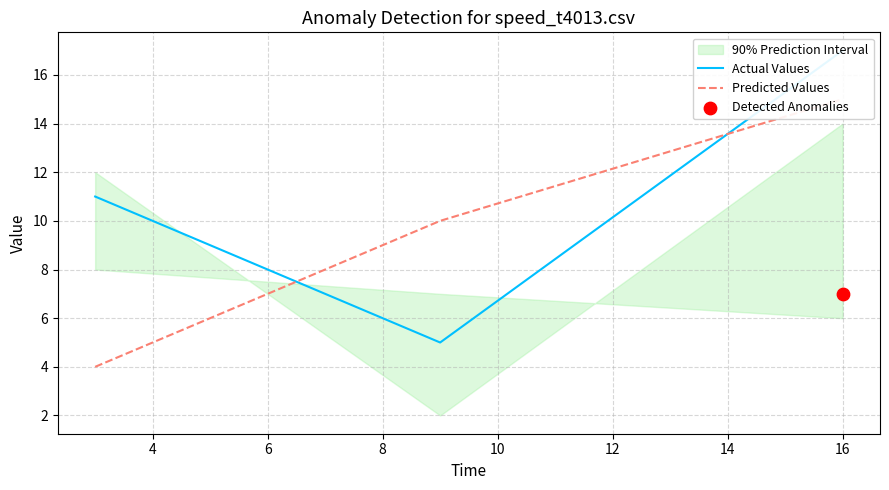

Which series has the largest total across all categories?

Actual Values